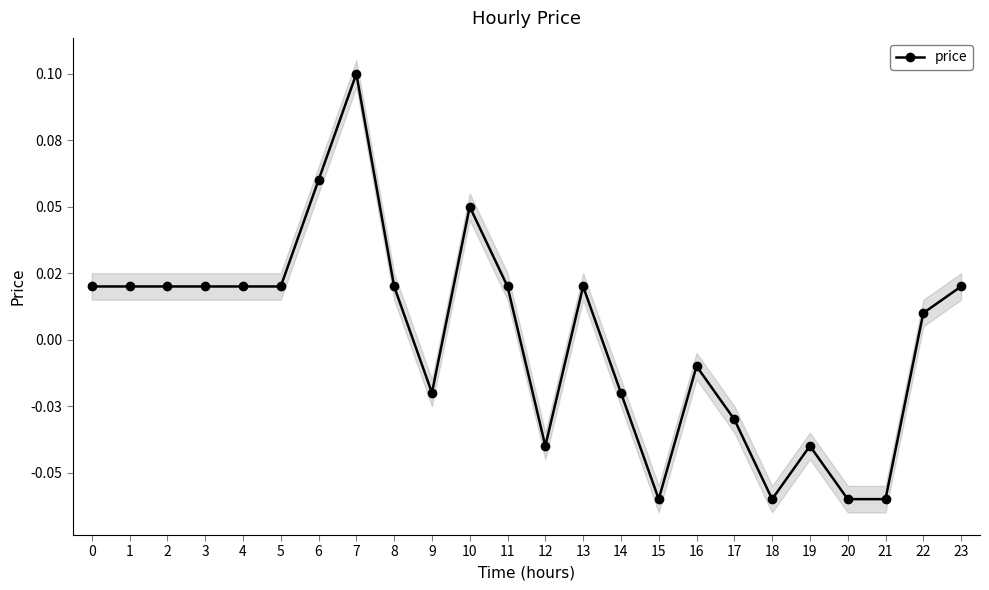

Count the number of categories in the chart.

24